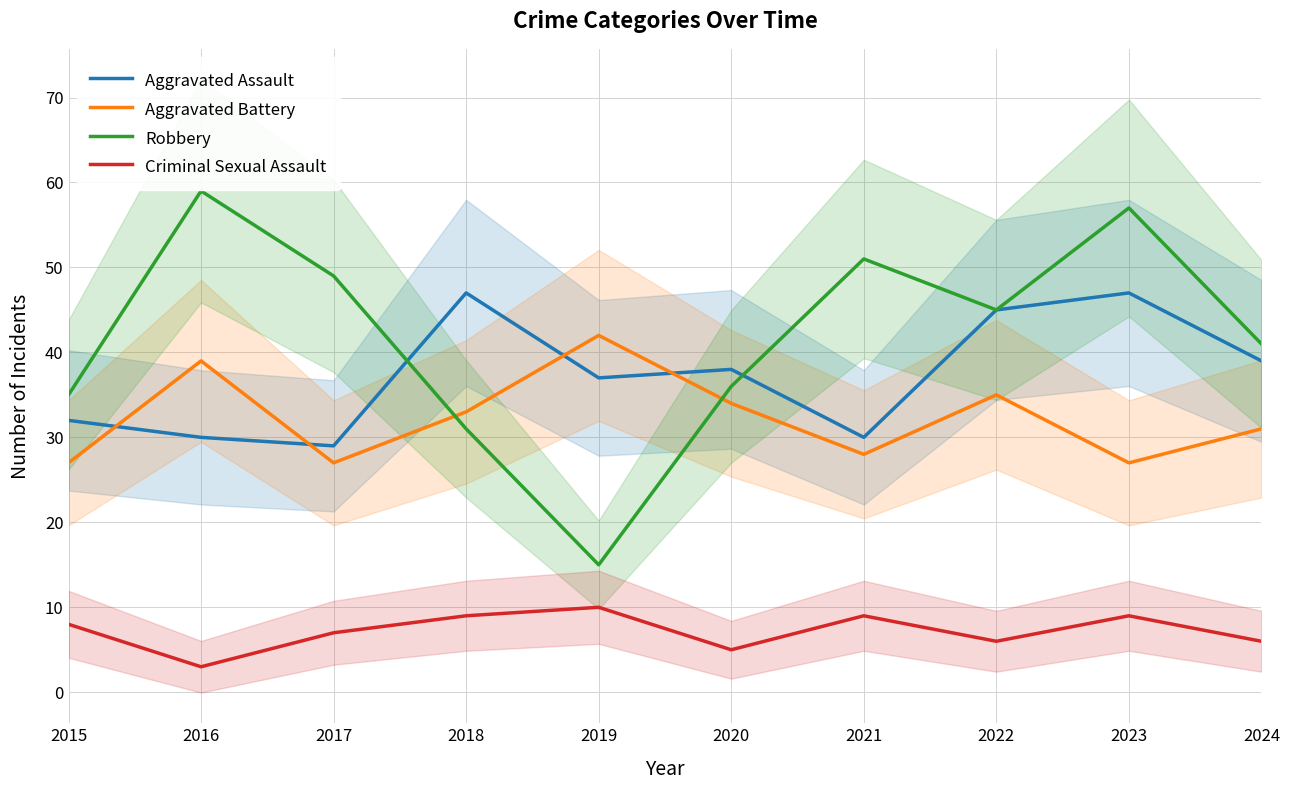

Rank the series by their maximum value, from lowest to highest.

Criminal Sexual Assault, Aggravated Battery, Aggravated Assault, Robbery